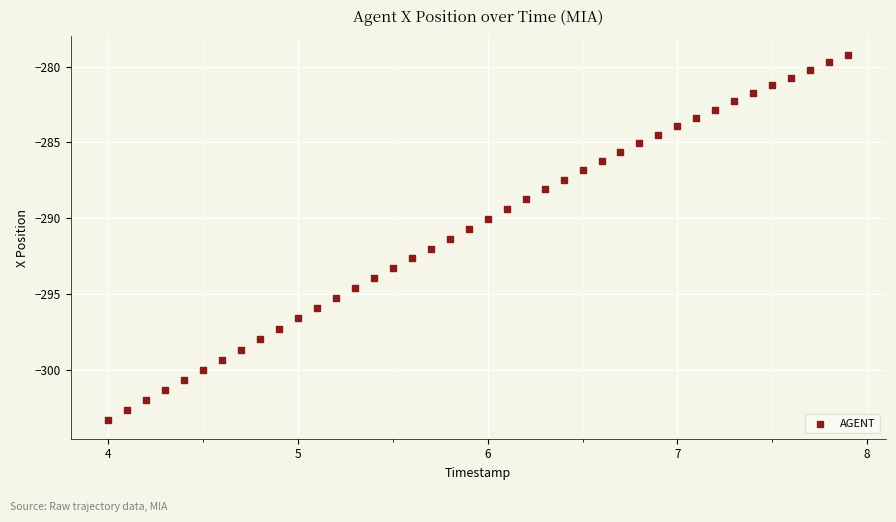

What is the range of X values (max minus min)?

3.9